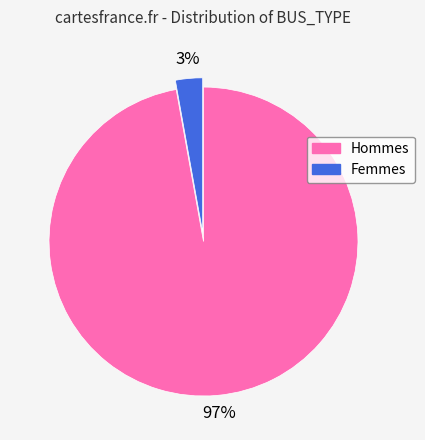

Is there any slice that represents more than half of the pie?

Yes